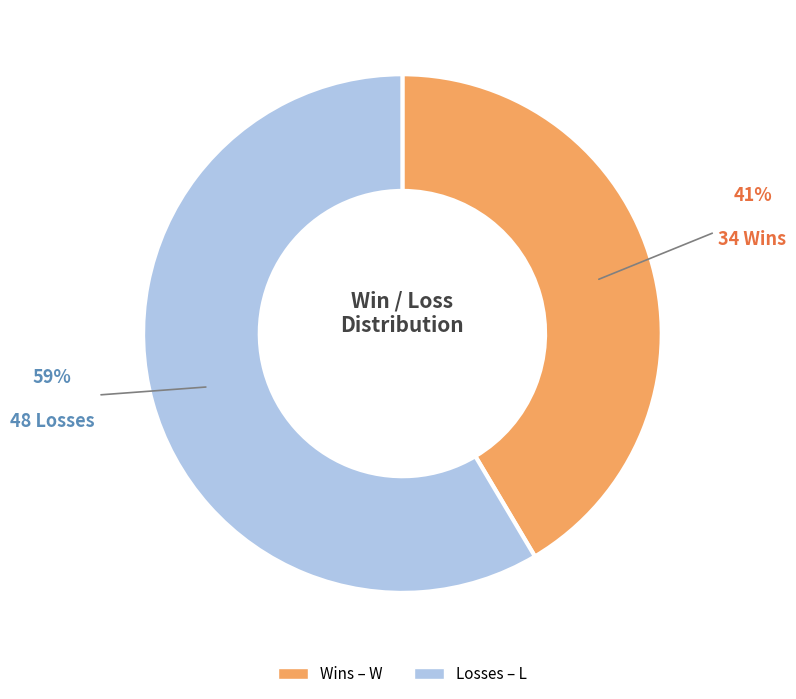

To the nearest percent, what is the average slice percentage?

50%